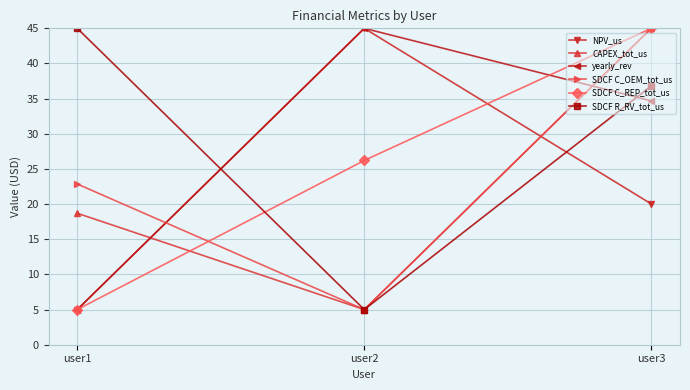

What is the value of the NPV_us point at the 2nd from the left?

45.0